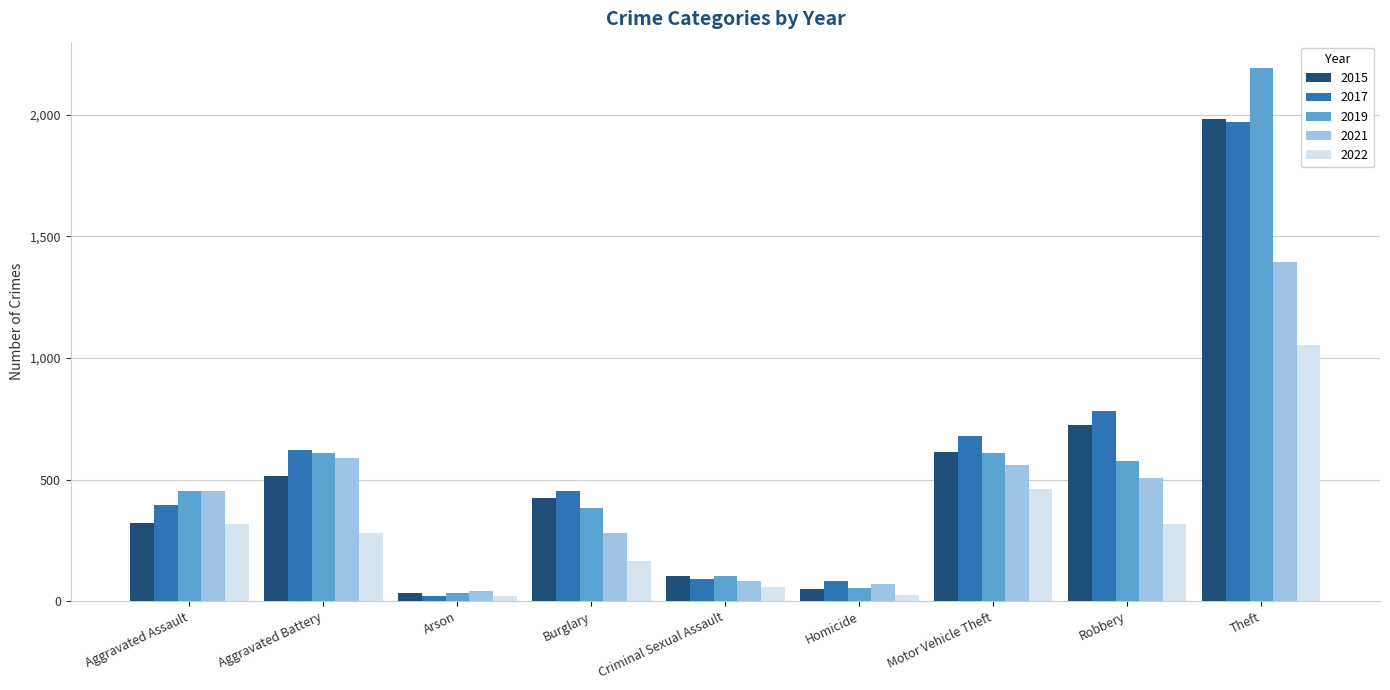

At which label does 2017 reach its peak?

Theft